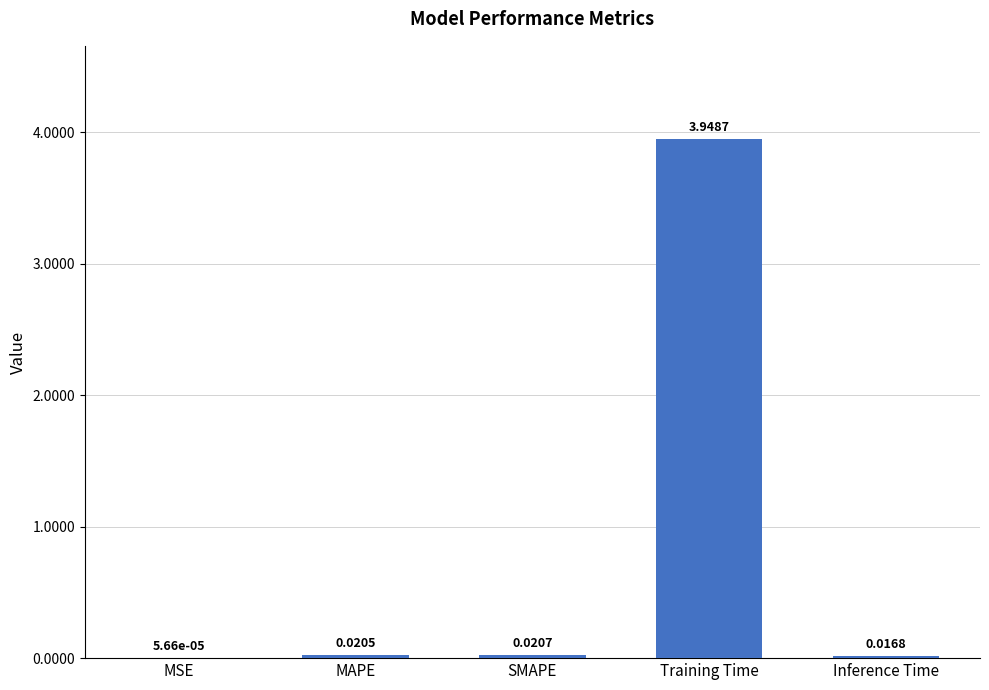

Which has a higher value, MSE or Training Time?

Training Time